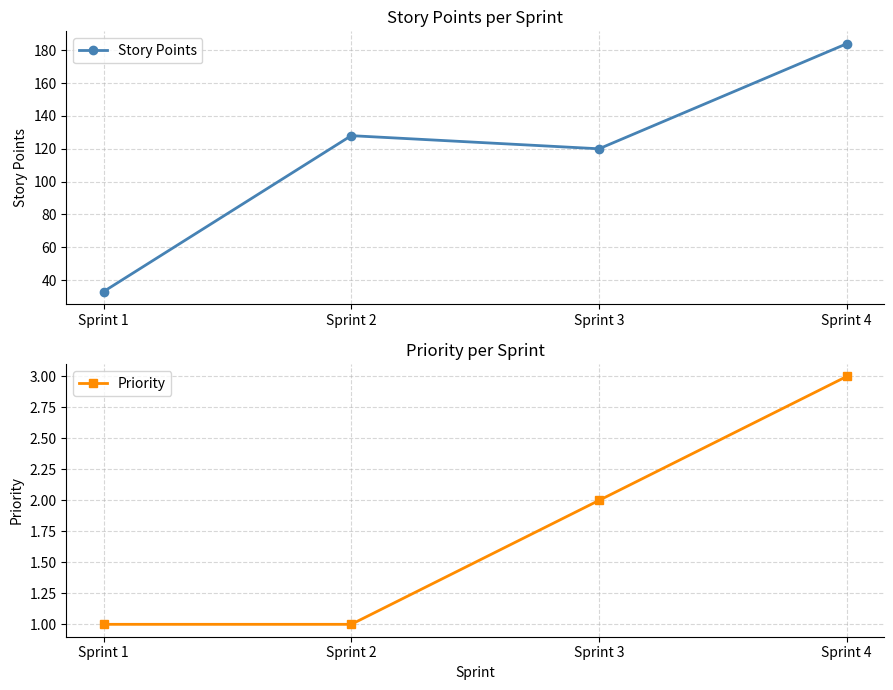

Count the Priority values in the range 1 to 3.

4